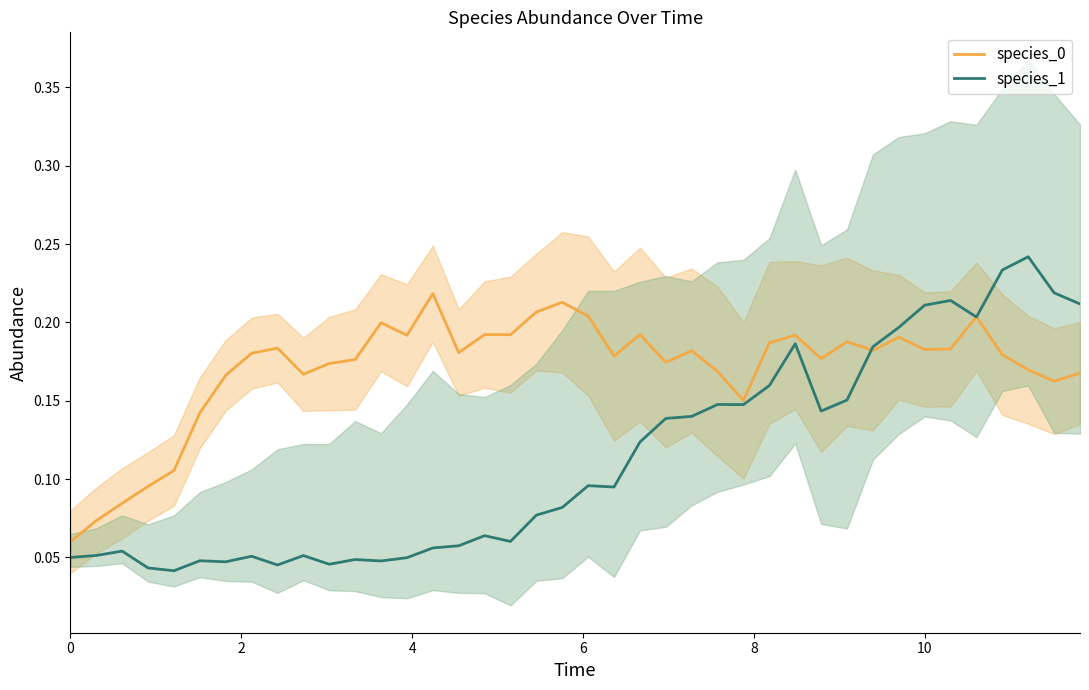

Is it true that species_0 equals 0.3 at 13?

False